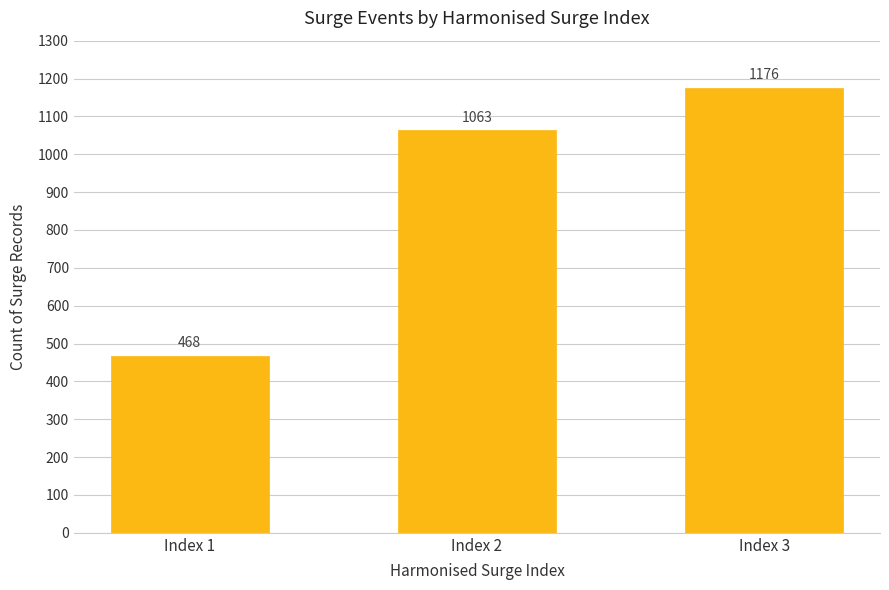

Reading left to right, what are all the values shown in this chart?

468	1063	1176